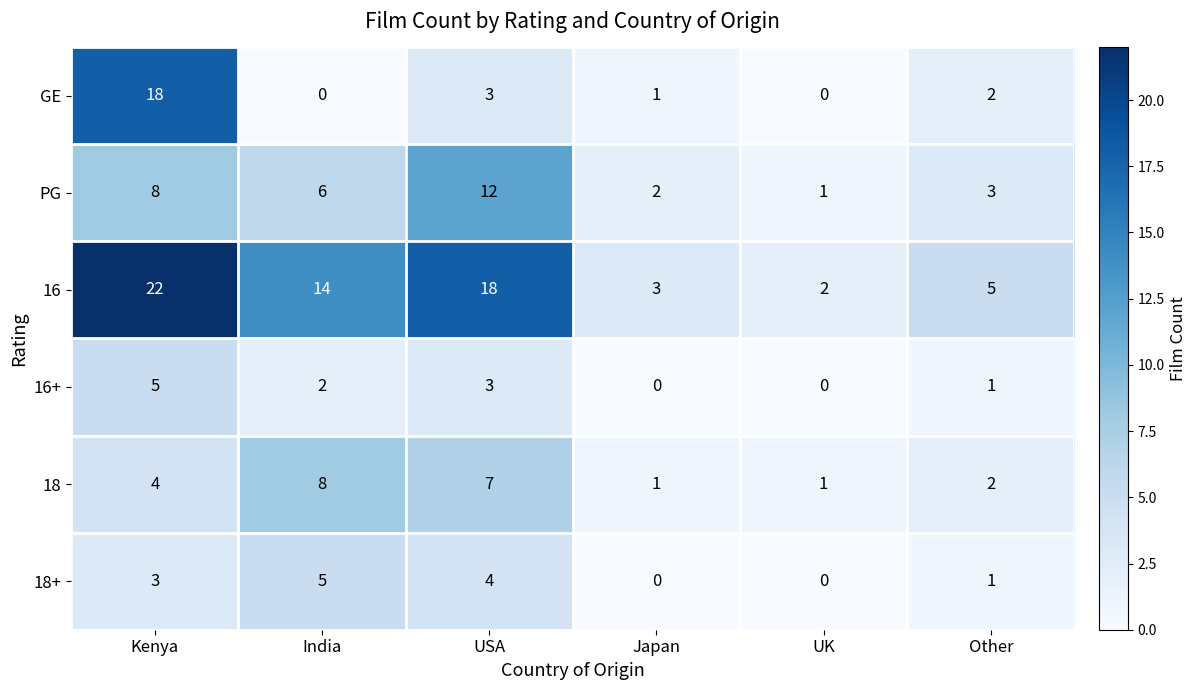

What is the sum of all PG values?

32